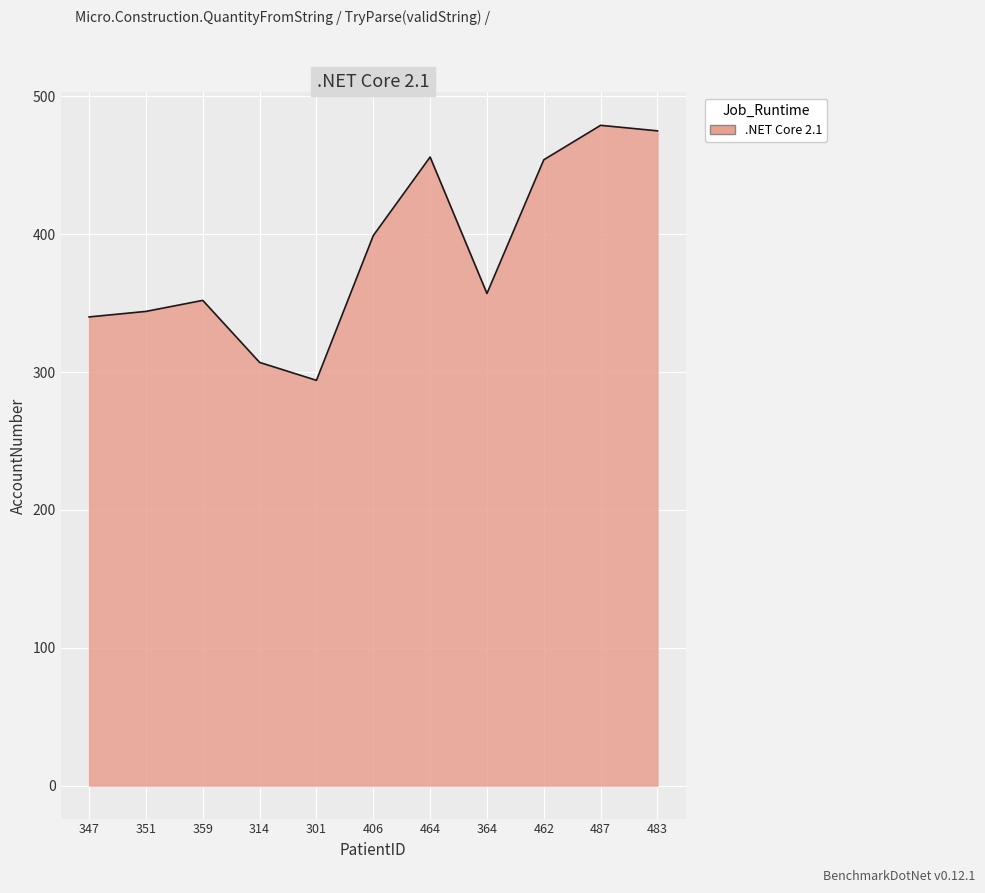

What is the minimum value shown in the chart?

294